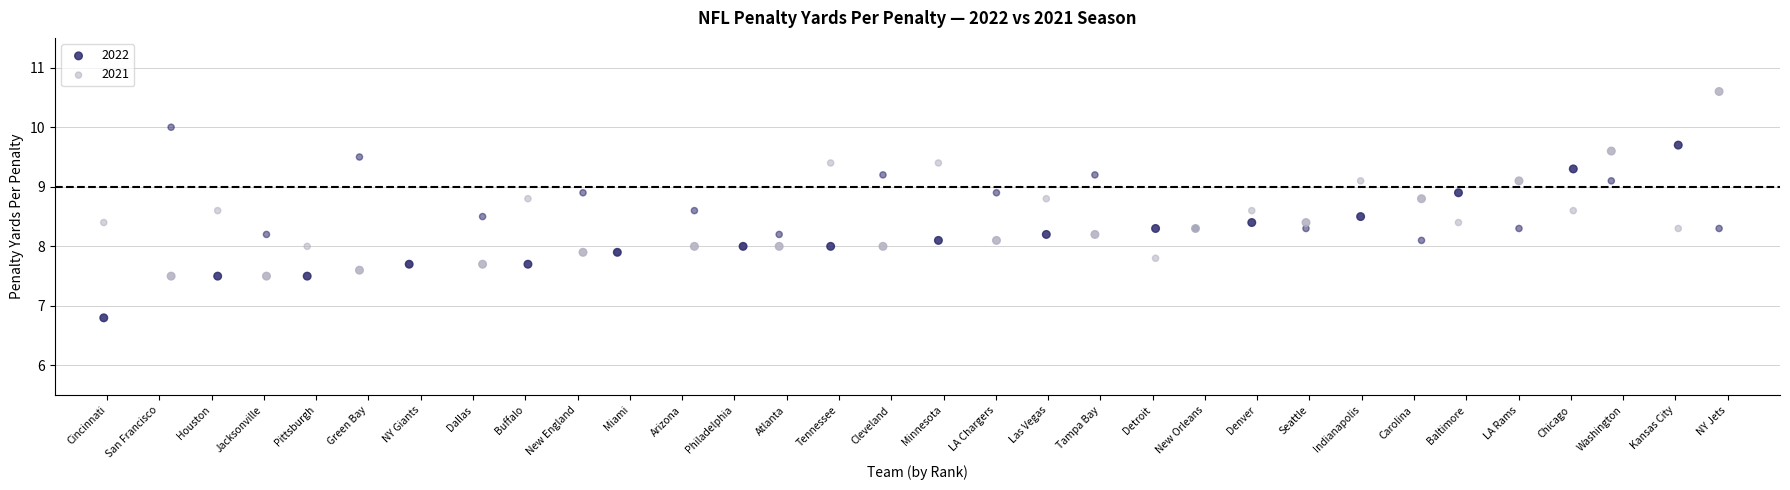

Which series contains the lowest Y value?

2022